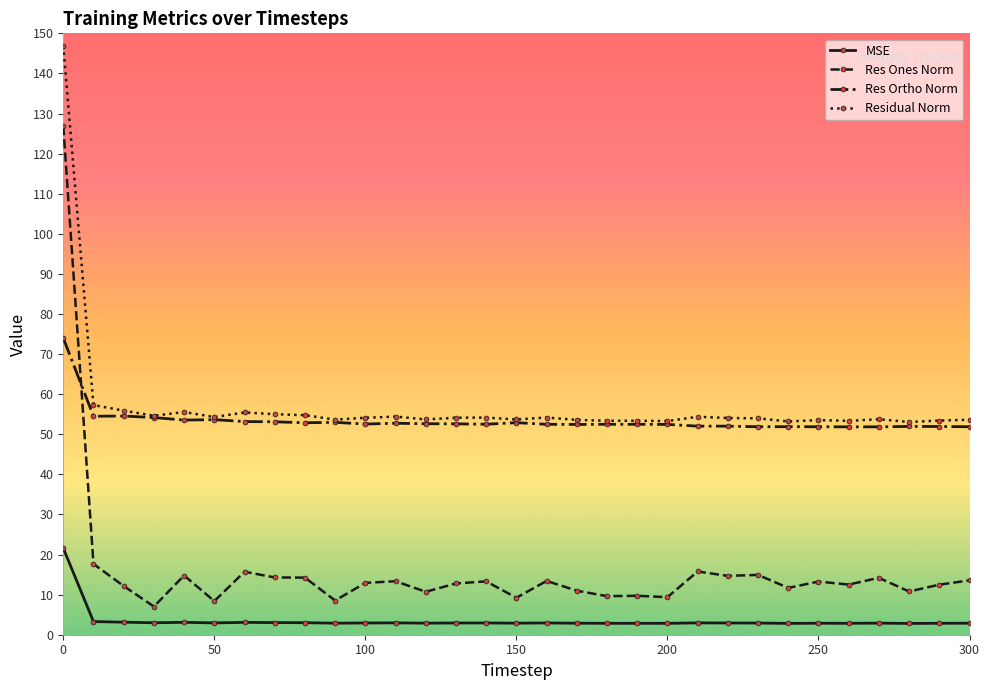

How many data points does each series have?

31